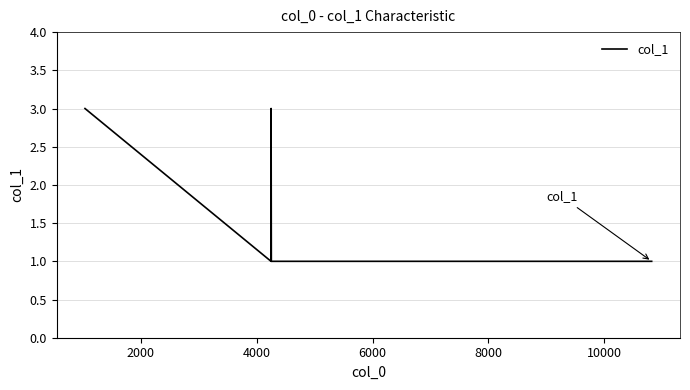

What is the sum of all values?

9